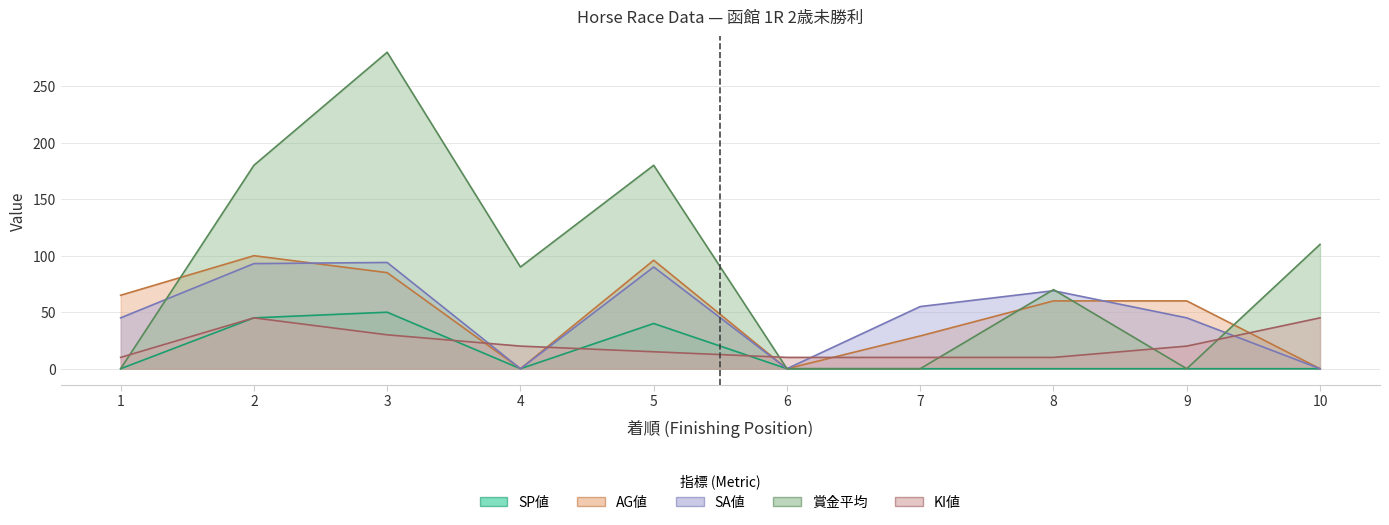

After their last crossing, which series has the higher values: SA値 or 賞金平均?

賞金平均